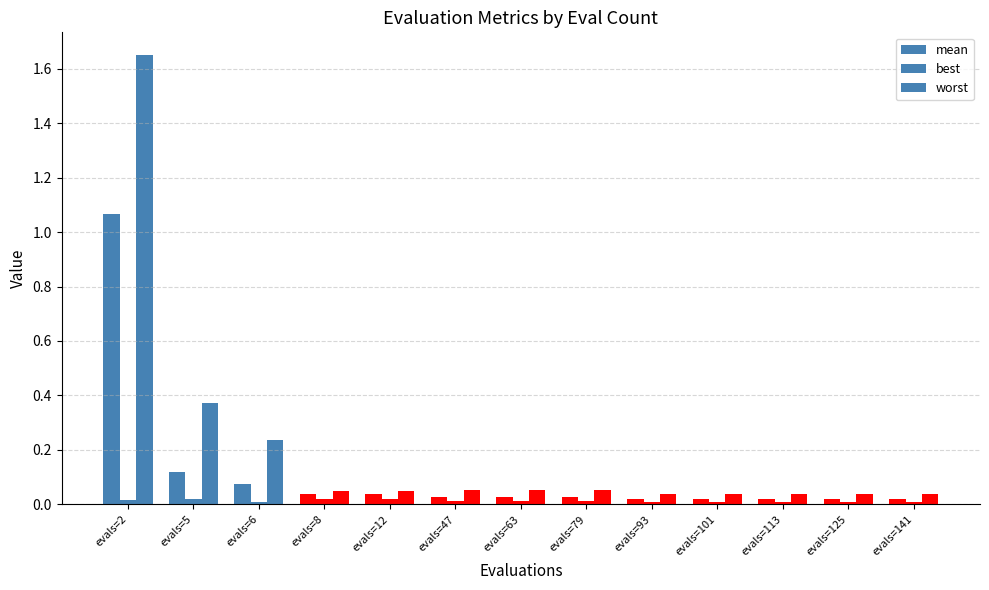

Reading left to right, transcribe all the data shown in this chart.

mean: 1.1	0.1	0.1	0.0	0.0	0.0	0.0	0.0	0.0	0.0	0.0	0.0	0.0
best: 0.0	0.0	0.0	0.0	0.0	0.0	0.0	0.0	0.0	0.0	0.0	0.0	0.0
worst: 1.7	0.4	0.2	0.0	0.0	0.1	0.1	0.1	0.0	0.0	0.0	0.0	0.0